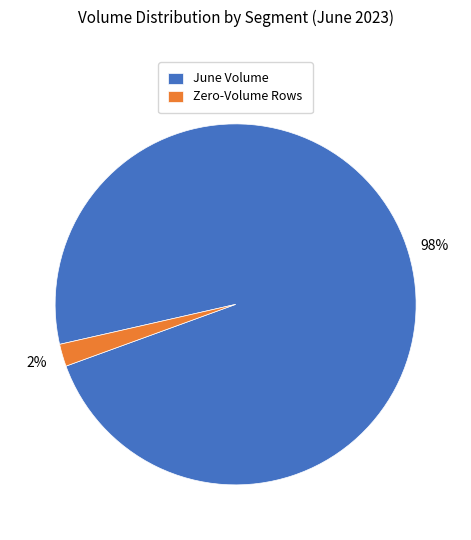

Do Zero-Volume Rows and June Volume together represent more than half of the pie?

Yes